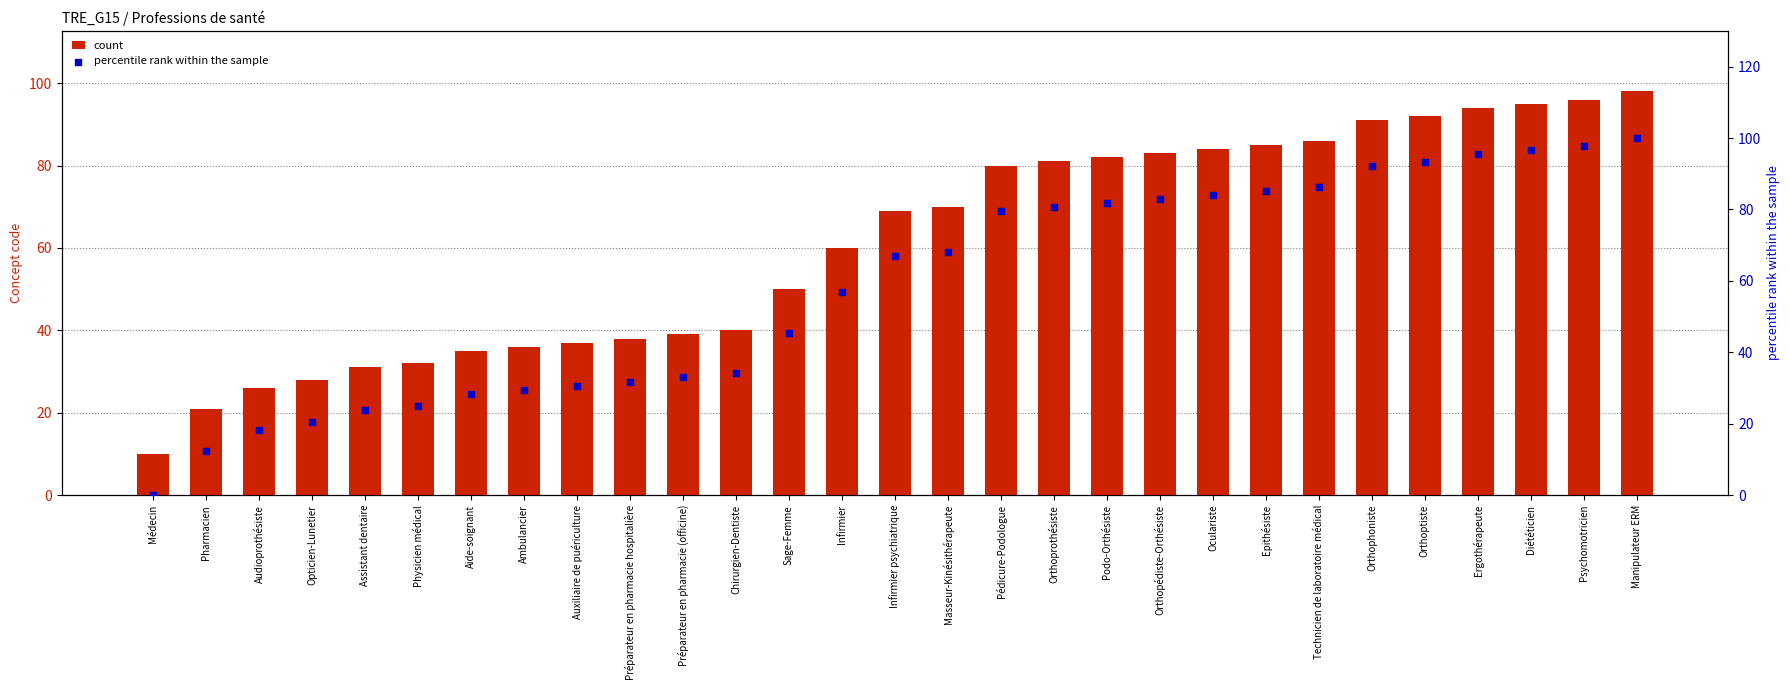

Which series has the largest total across all categories?

count